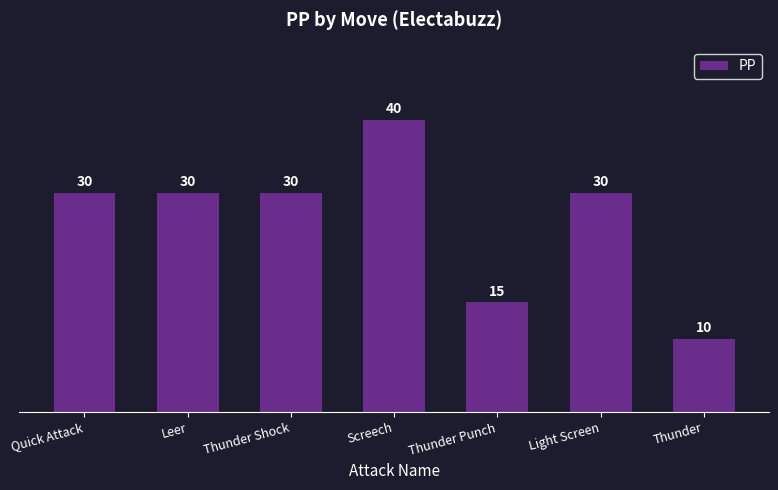

What is the approximate value at Quick Attack?

30